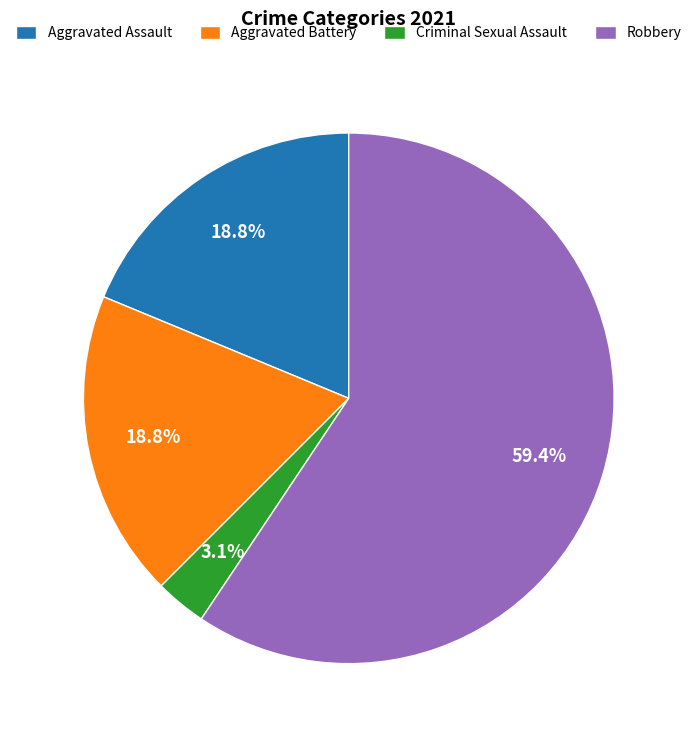

How many segments does this pie chart have?

4